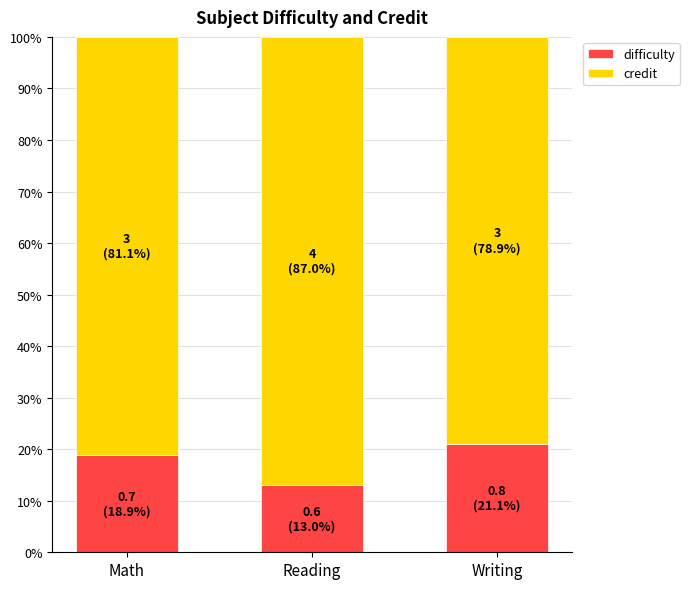

What is the lowest value of the difficulty series?

13.0